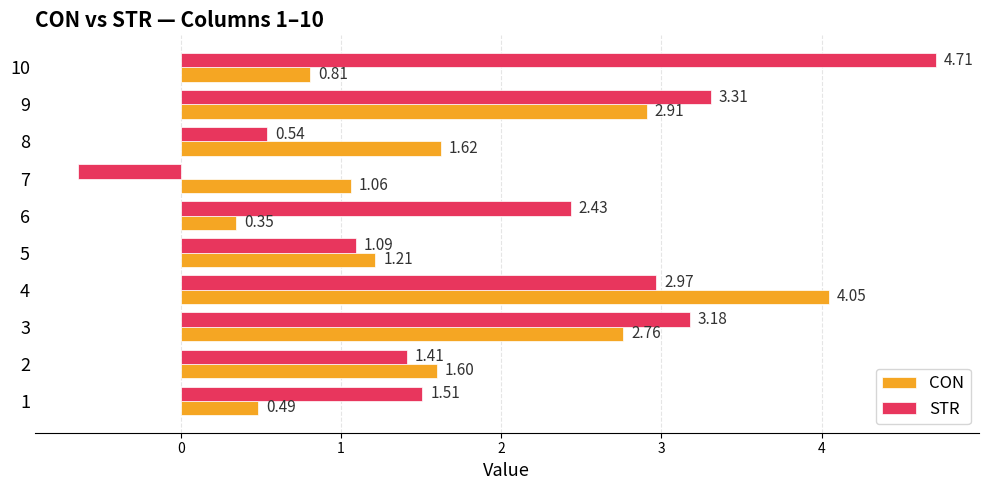

List the series in order of their peak value, highest first.

STR, CON